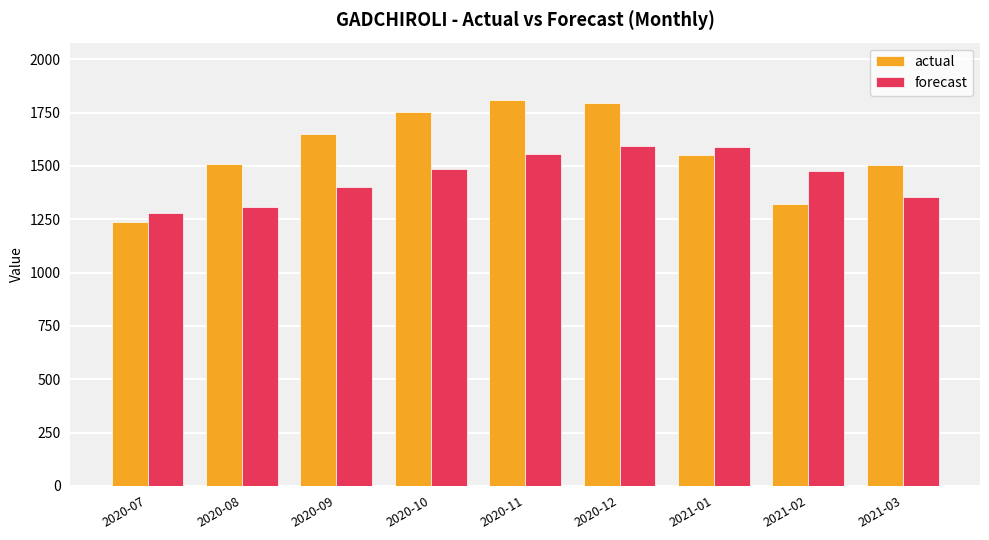

Is the value of actual at 2020-07 greater than the value of forecast at 2020-07?

No